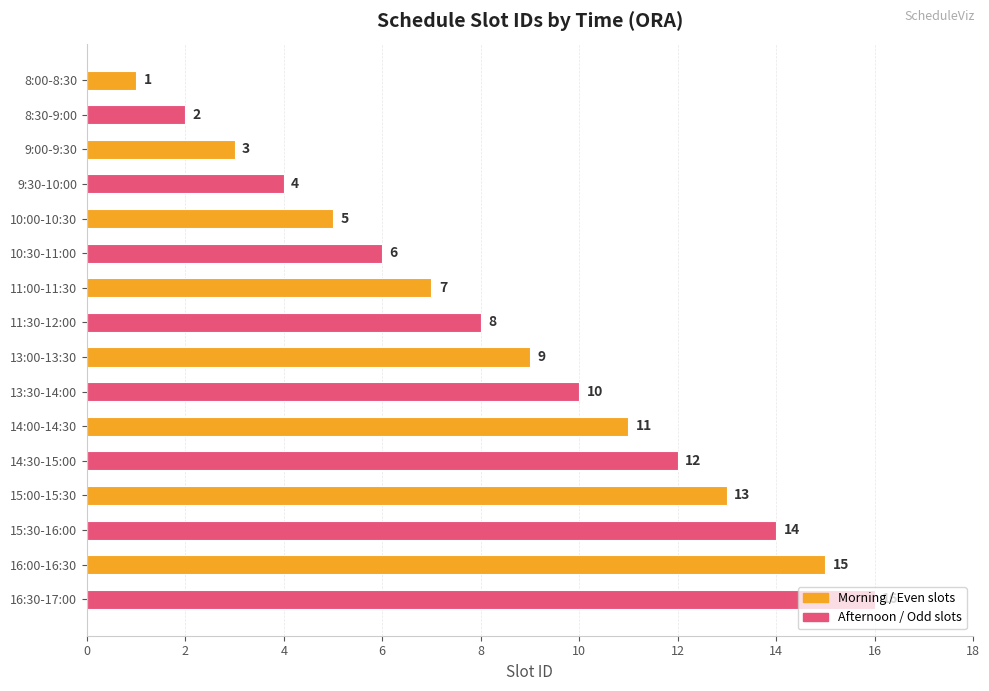

Which has a higher value, 13:30-14:00 or 15:00-15:30?

15:00-15:30